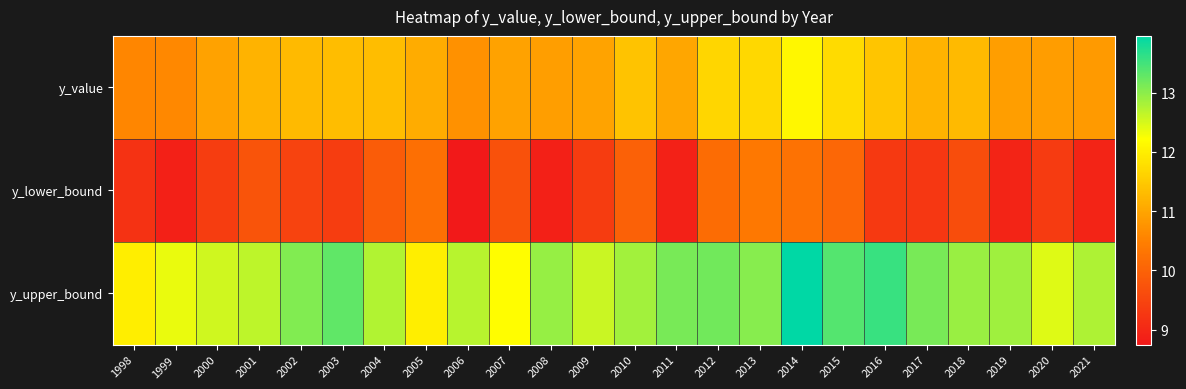

At which category is the sum across all series the highest?

2014